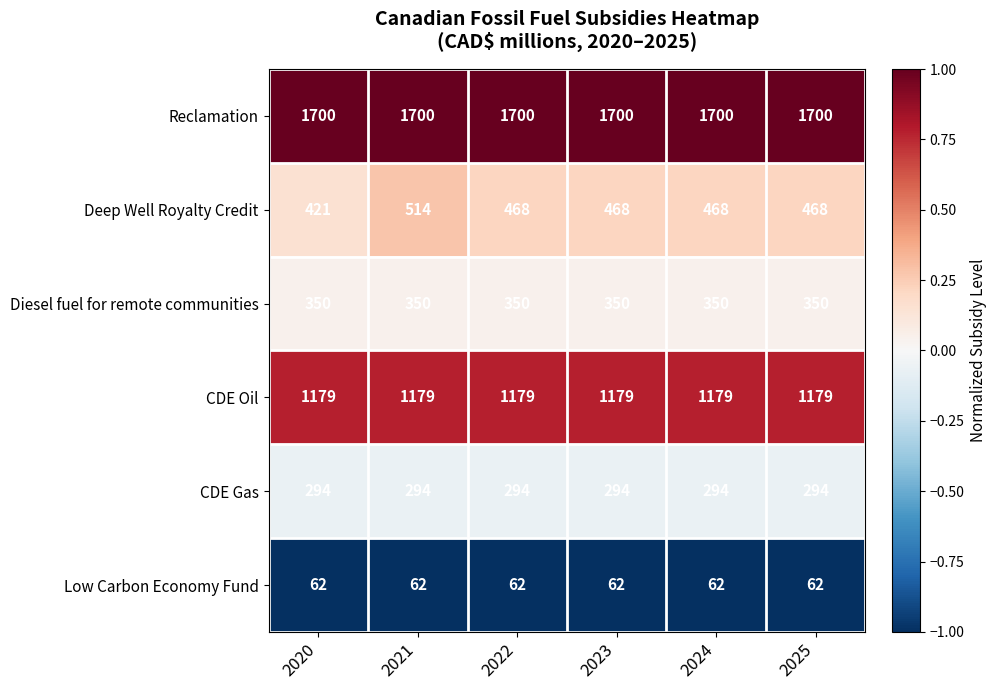

Is it true that Deep Well Royalty Credit equals 468 at 2024?

True